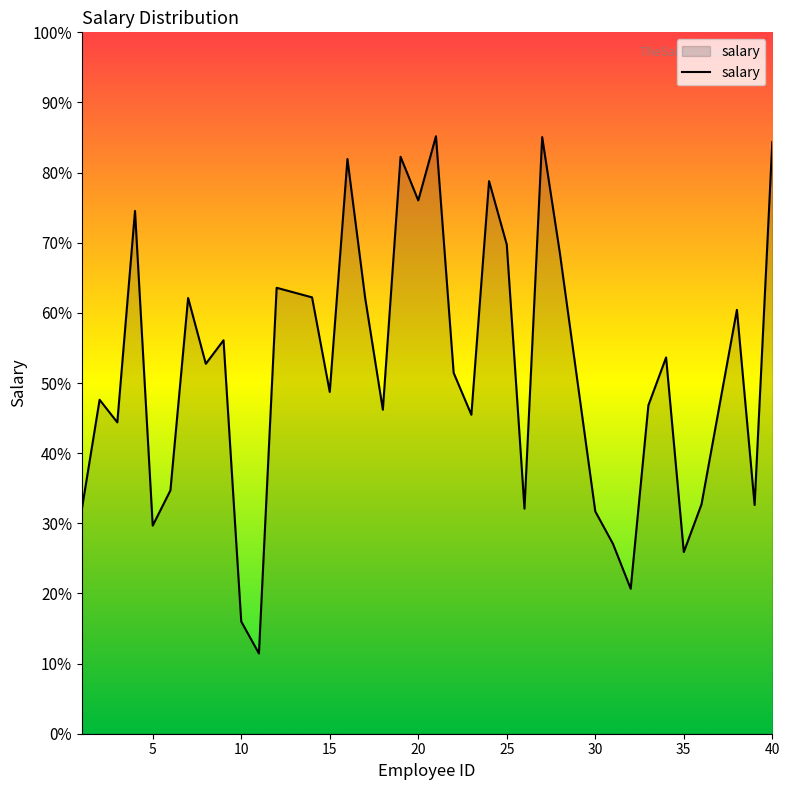

Where is the data nearest to the value 338204?

15